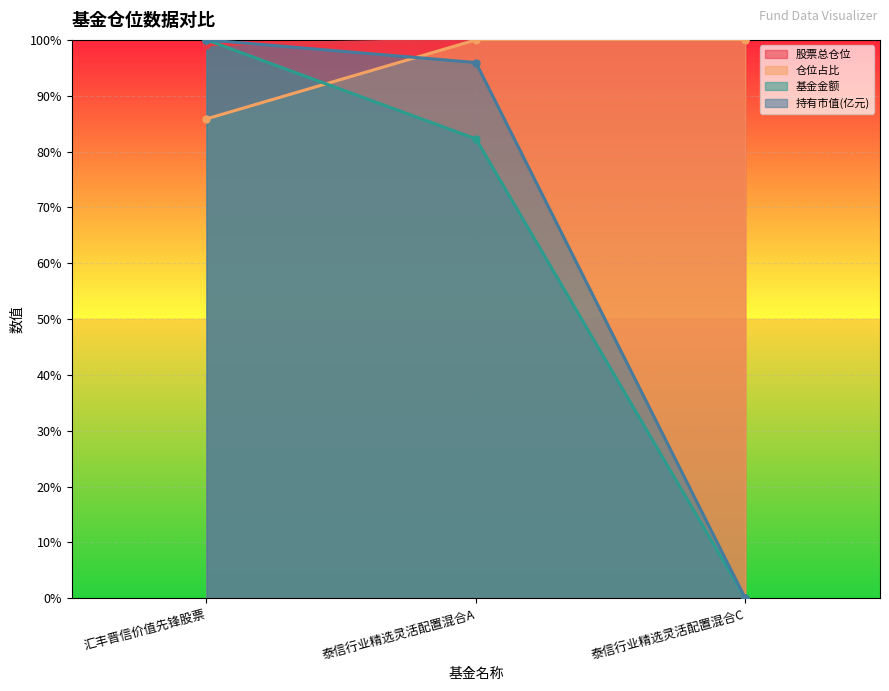

Rank the series at 汇丰晋信价值先锋股票 from highest to lowest value.

基金金额, 持有市值(亿元), 股票总仓位, 仓位占比